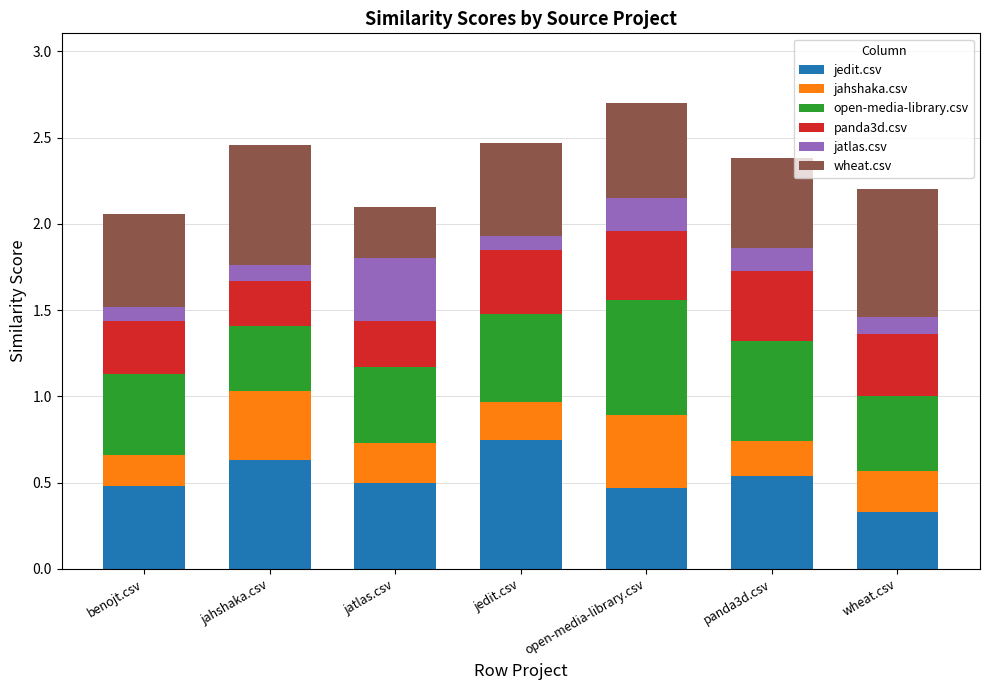

Are the bars grouped side by side (vs. stacked)?

No